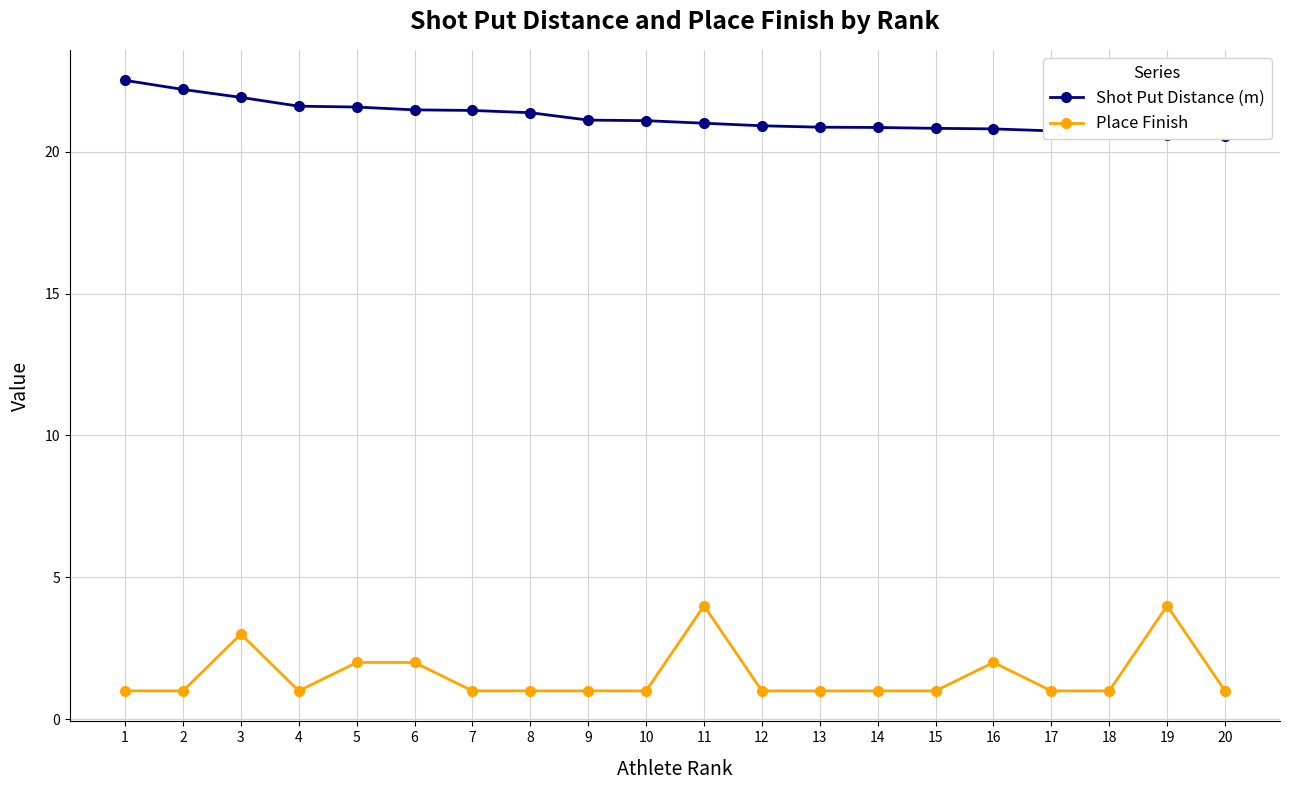

The Shot Put Distance (m) series shows 7.3 at 13. True or false?

False